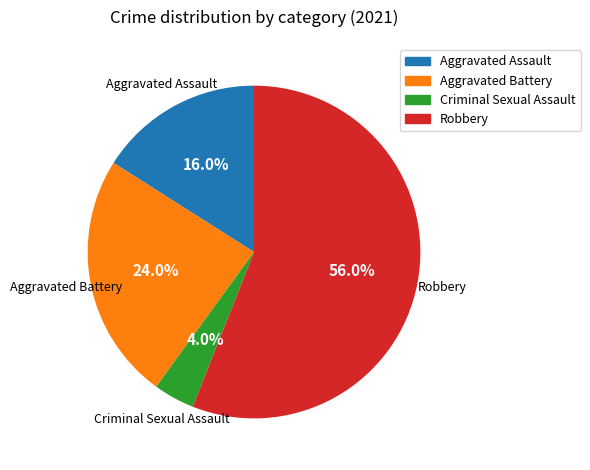

How many slices are in this pie chart?

4